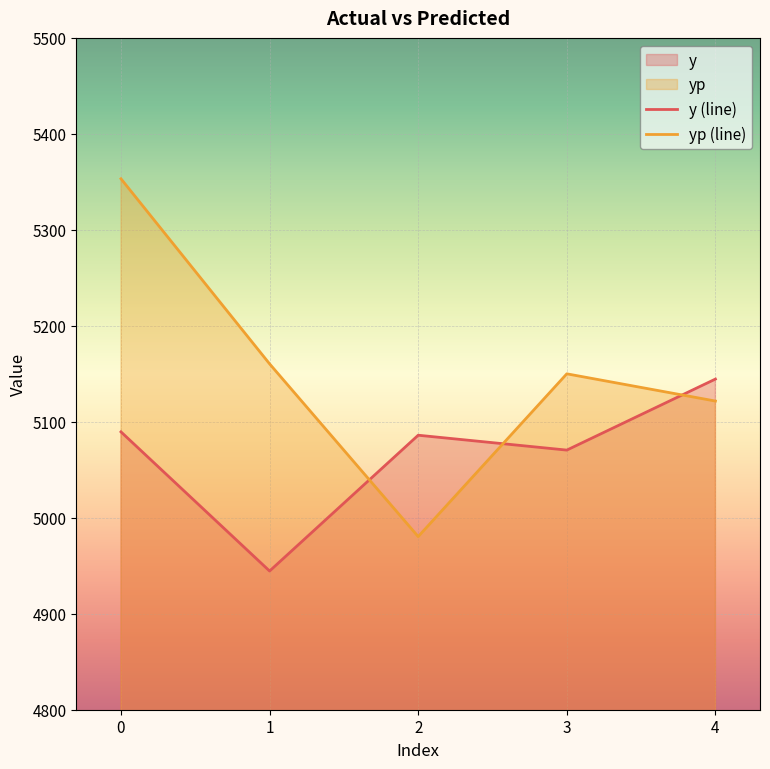

The yp (line) series shows 7320.3 at 3. True or false?

False